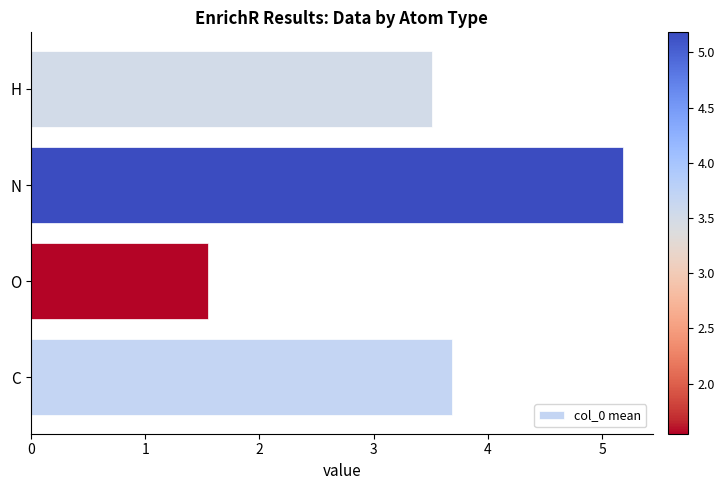

Which category has the highest value across all series?

N